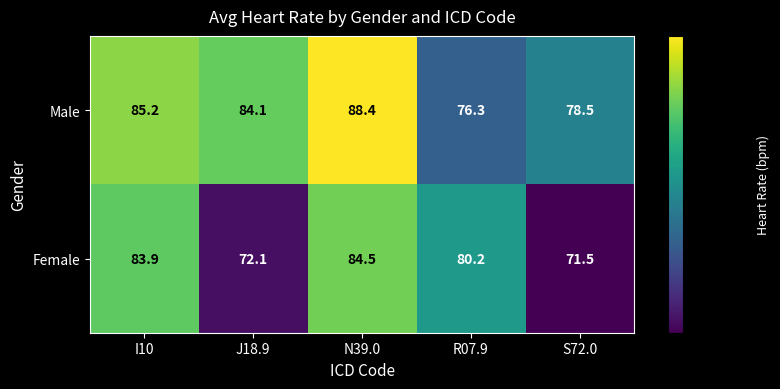

Rank the series by their maximum value, from highest to lowest.

Male, Female